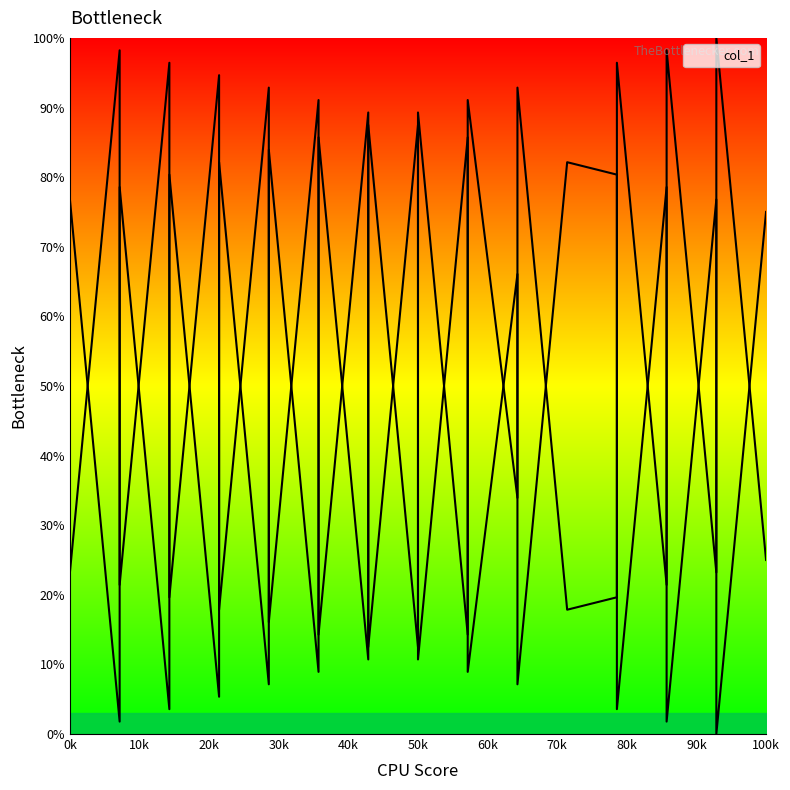

Where does the data first go above 28?

0k